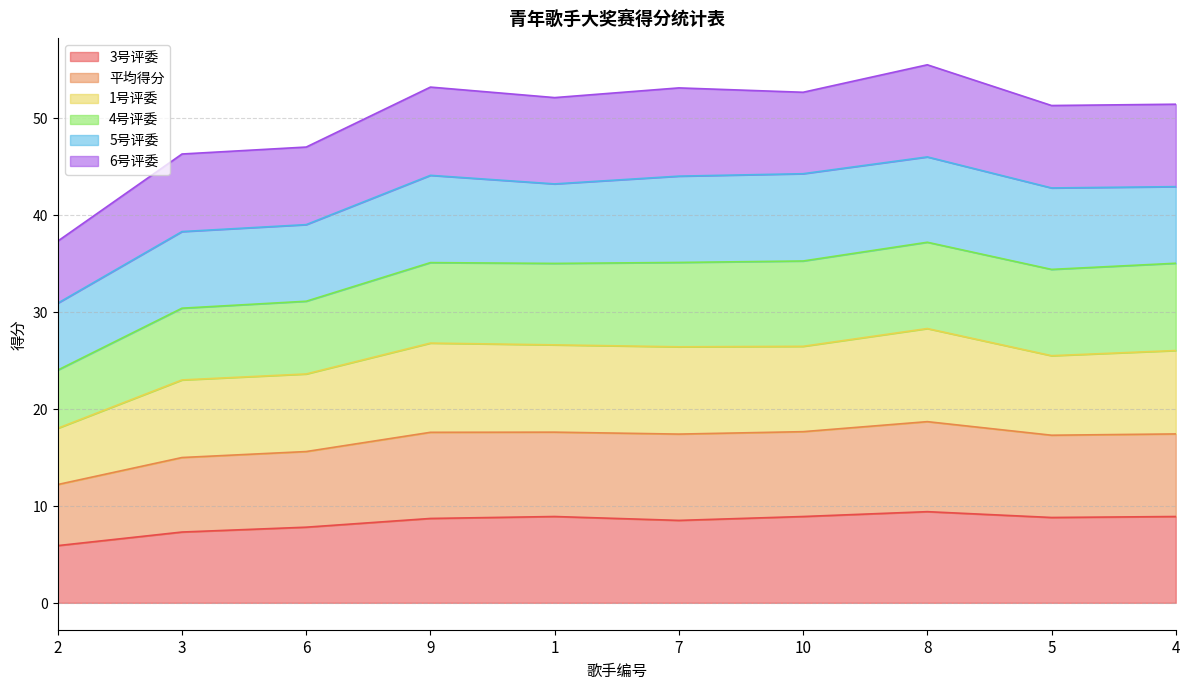

What is the total value across all series at 2?

37.3